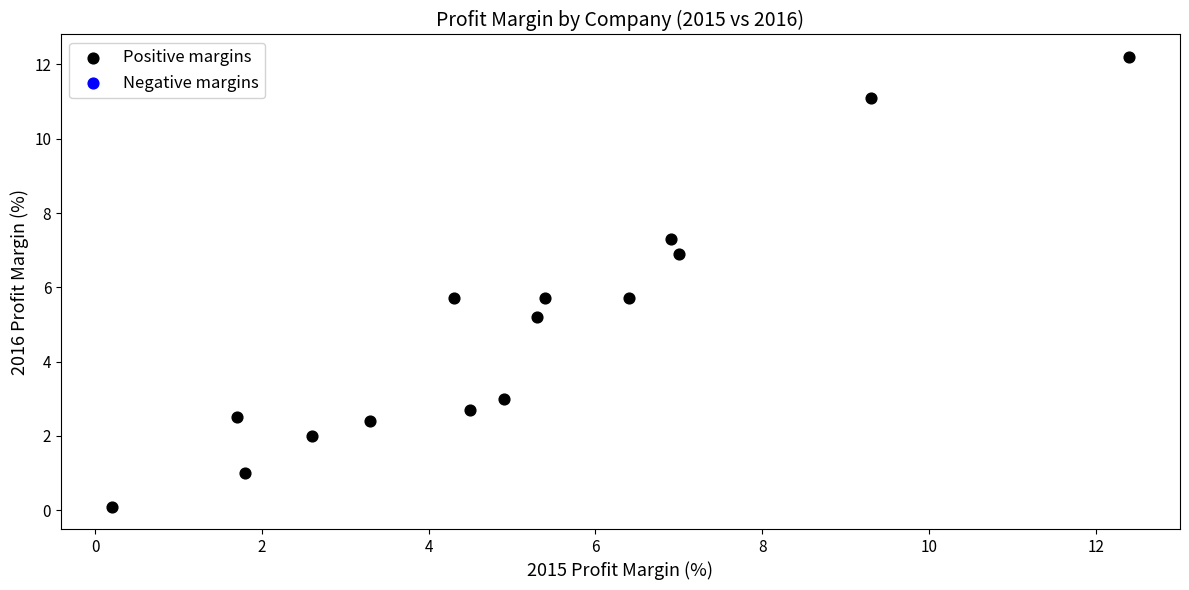

What is the range of Y values (max minus min)?

12.1